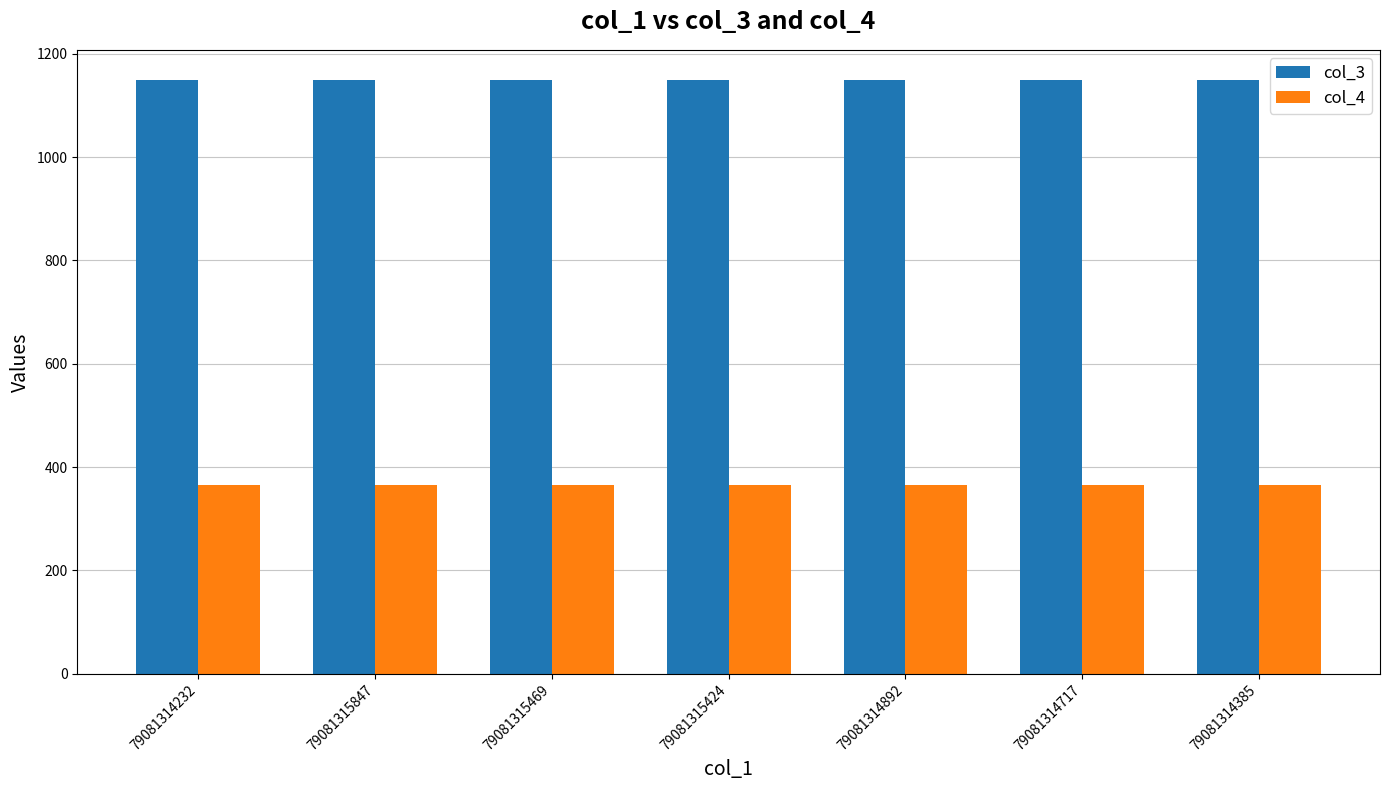

Rank the series at 79081314717 from lowest to highest value.

col_4, col_3